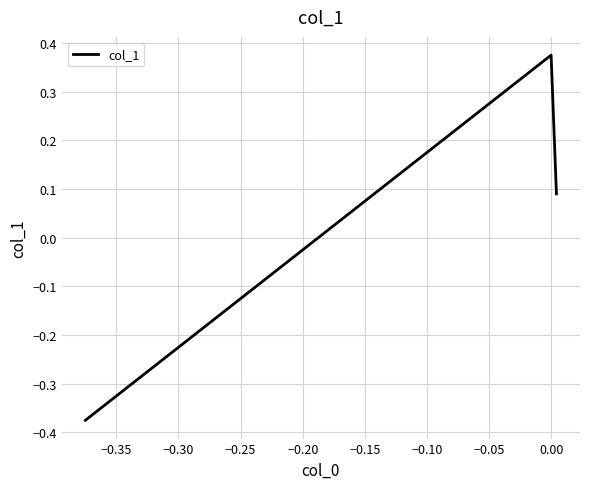

Count the values in the range 0 to 1.

2